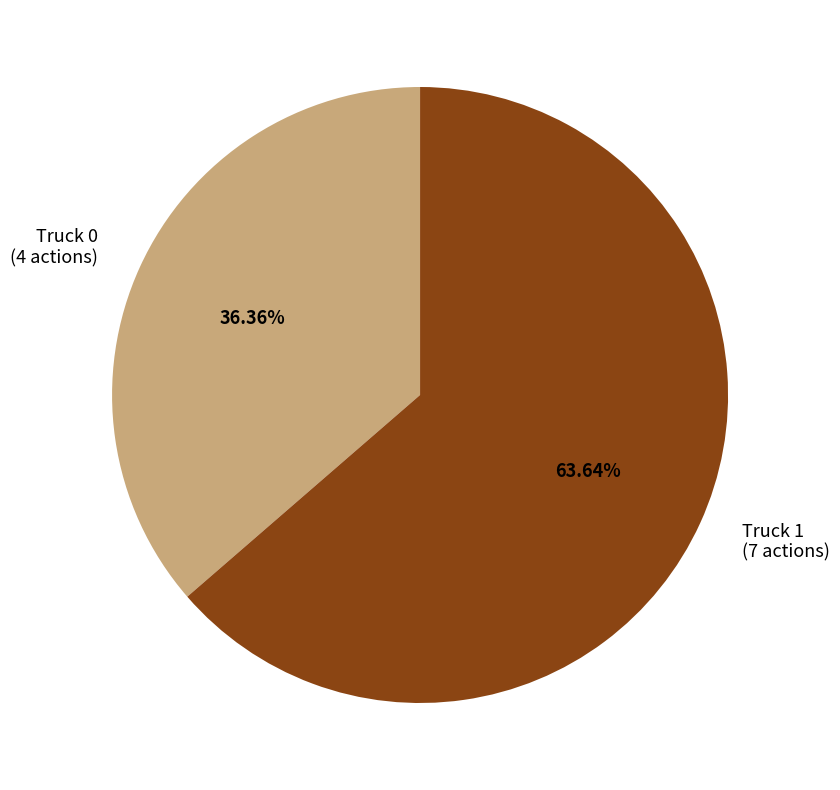

True or false: Truck 0 accounts for 36% of the total.

True